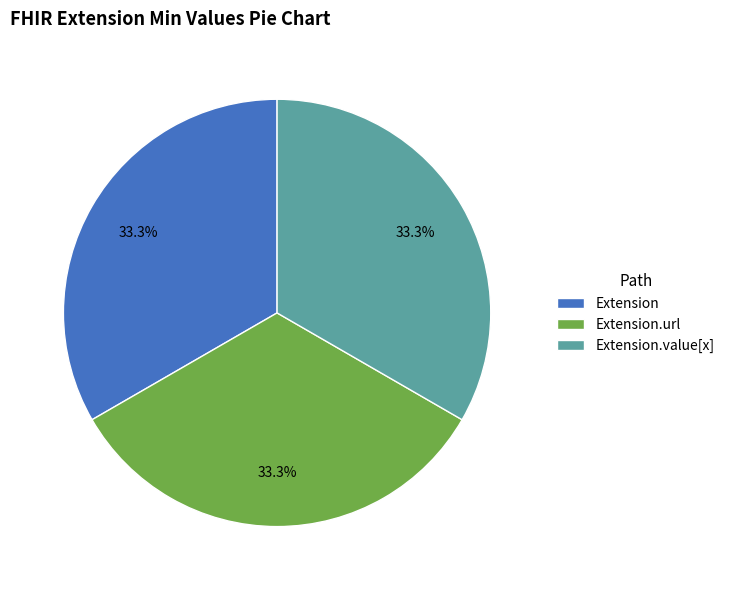

Does Extension.url represent more than half of the total?

No